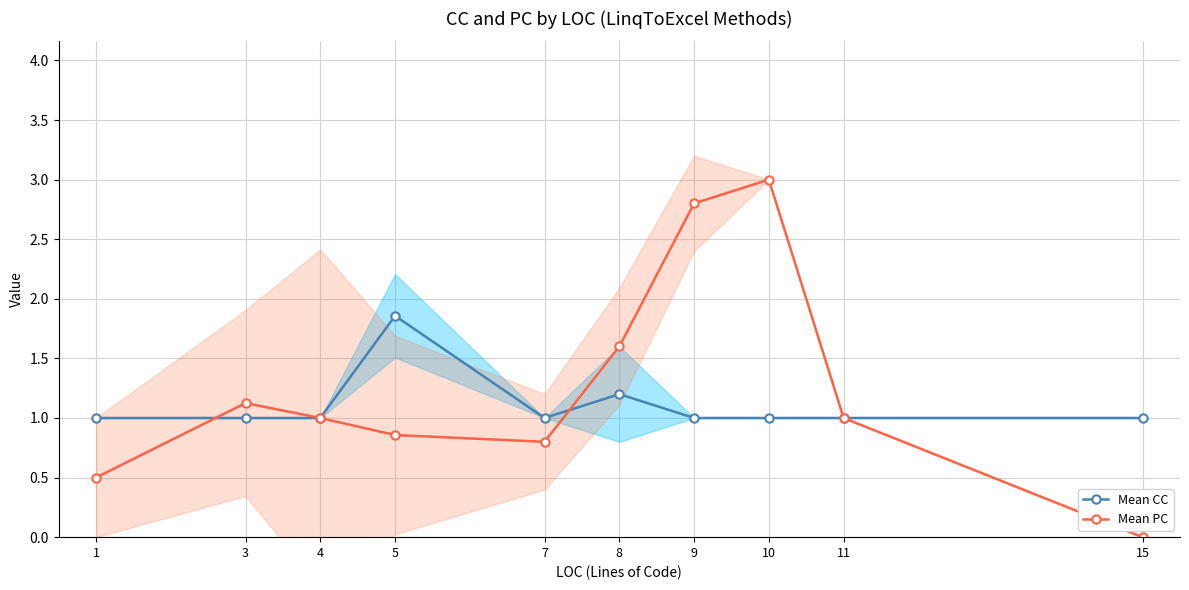

Is it true that Mean PC equals 1.4 at 5?

False